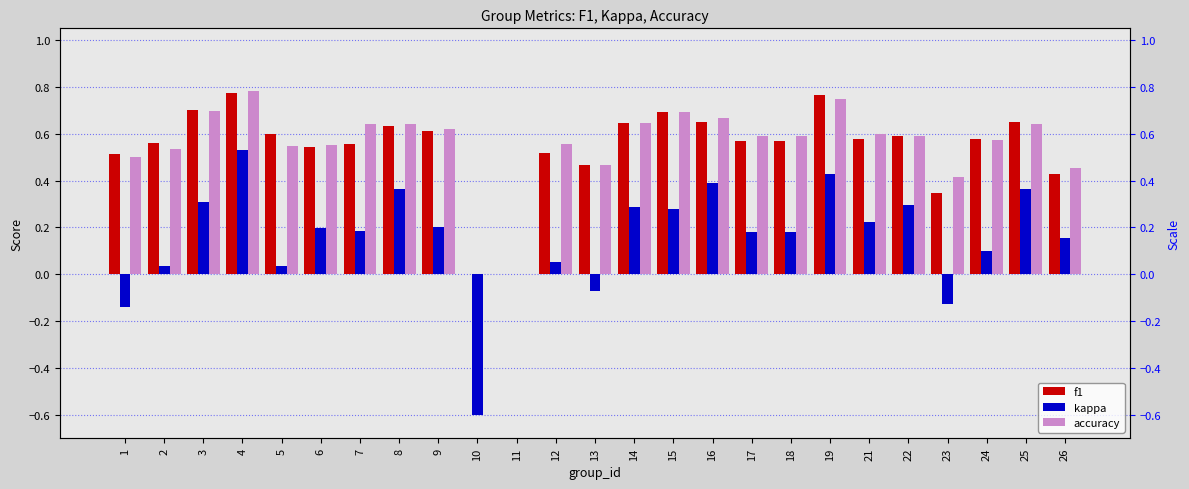

True or false: accuracy has a value of 0.2 at 25.

False